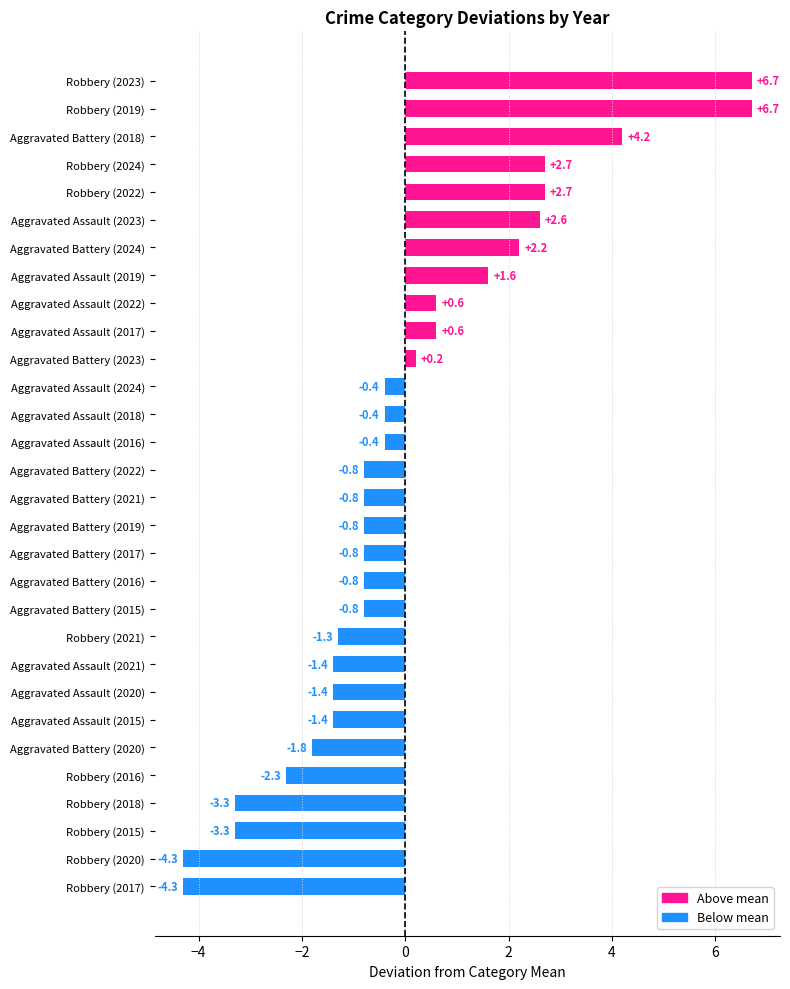

What value does the data have at Robbery (2016)?

-2.3